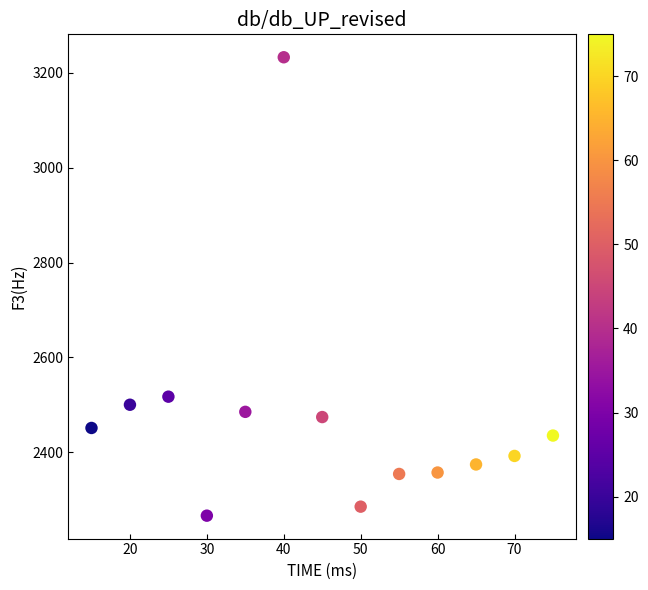

What is the range of X values (max minus min)?

60